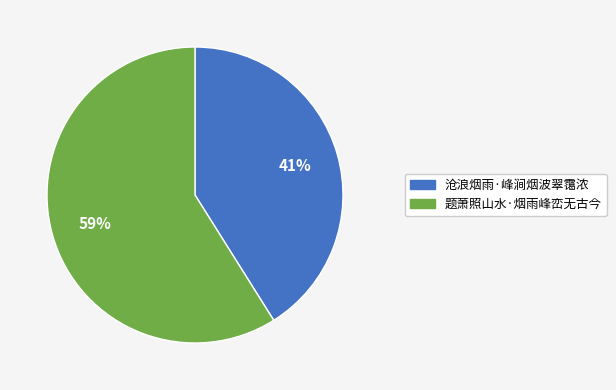

Is the sum of 题萧照山水·烟雨峰峦无古今 and 沧浪烟雨·峰涧烟波翠霭浓 greater than half?

Yes